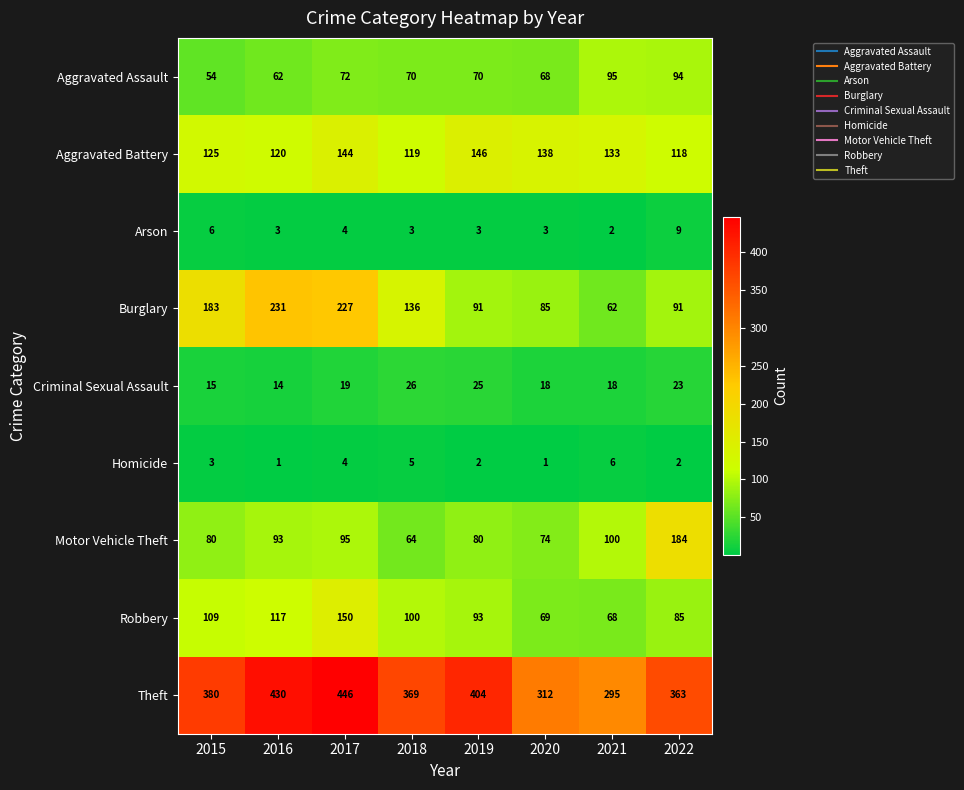

What value does the Criminal Sexual Assault series have at 2015, to the nearest 10?

20